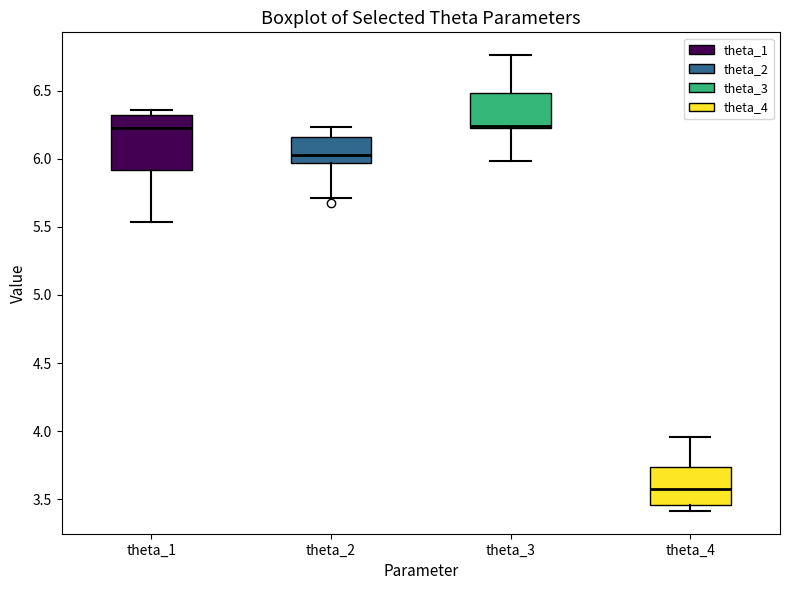

Which box is the tallest, from its lower edge to its upper edge?

theta_1